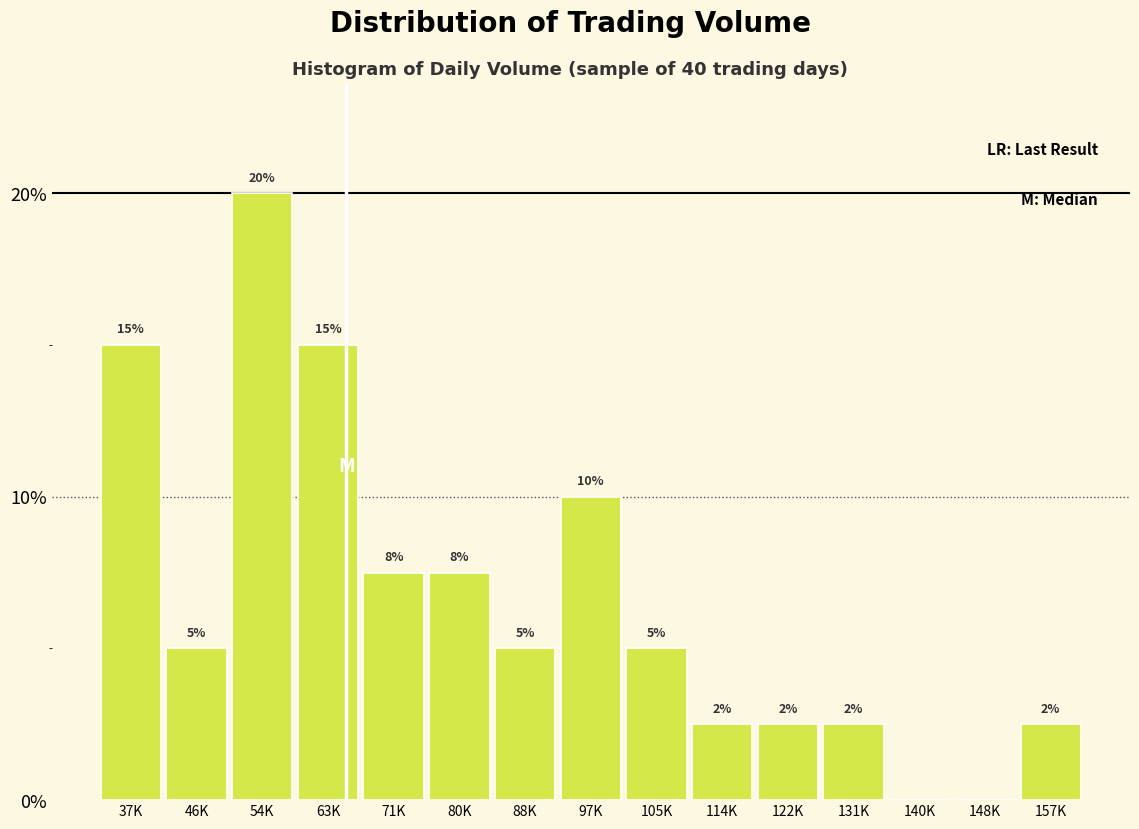

At which category does the chart reach its peak across all series?

54K